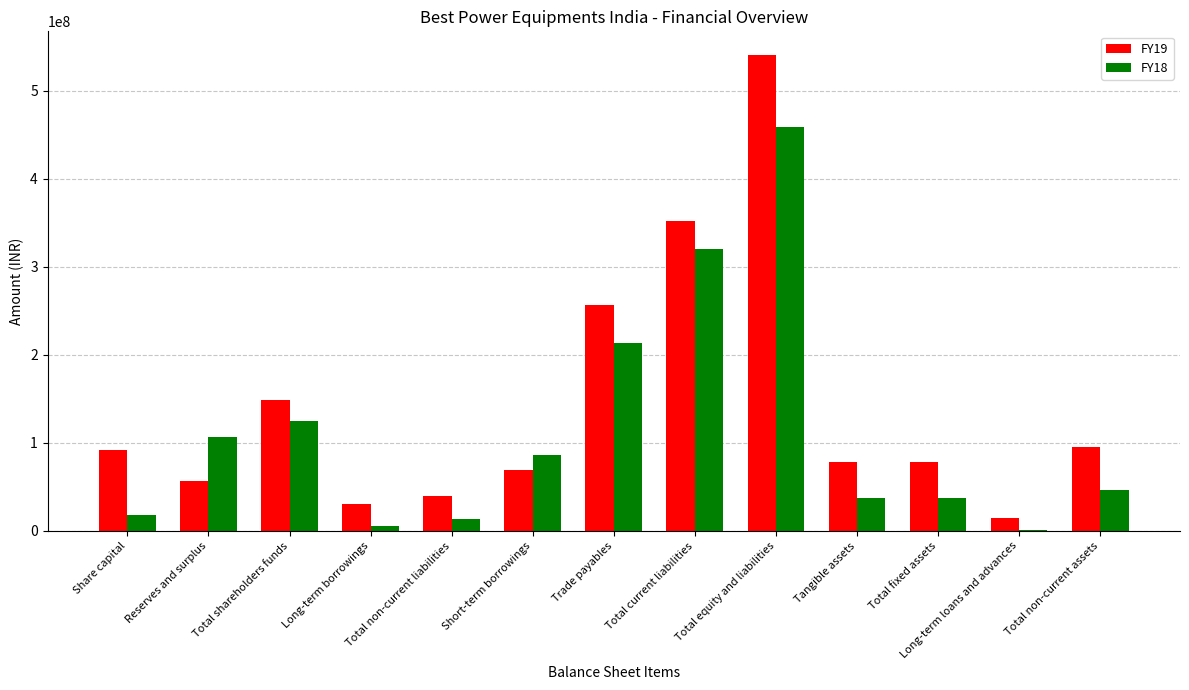

The value of FY19 at Reserves and surplus is 91133639. True or false?

False